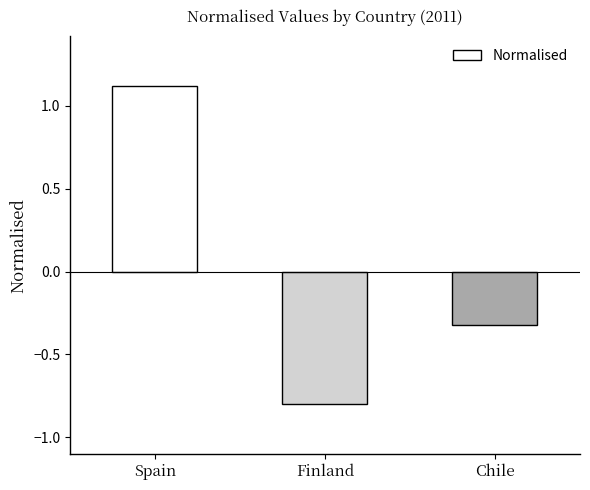

Reading right to left, transcribe all the data shown in this chart.

-0.3	-0.8	1.1